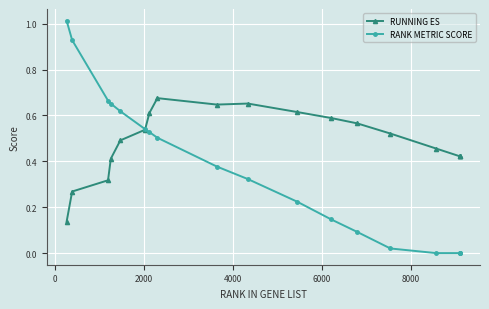

True or false: RUNNING ES has more than 1 interior local peaks.

True